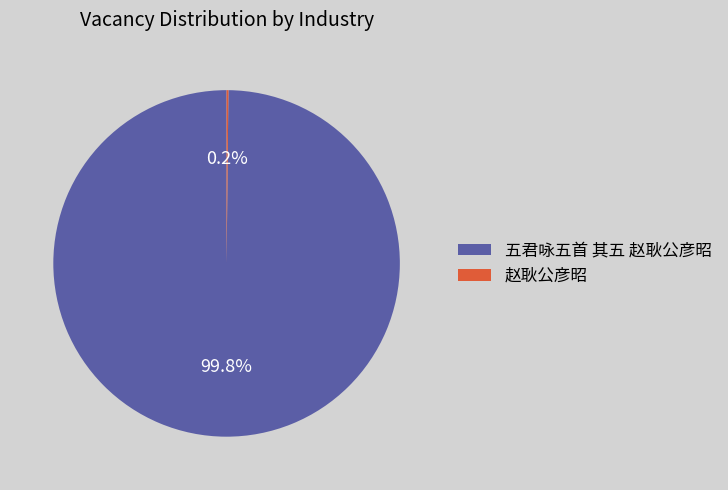

Is there a majority slice in this chart?

Yes